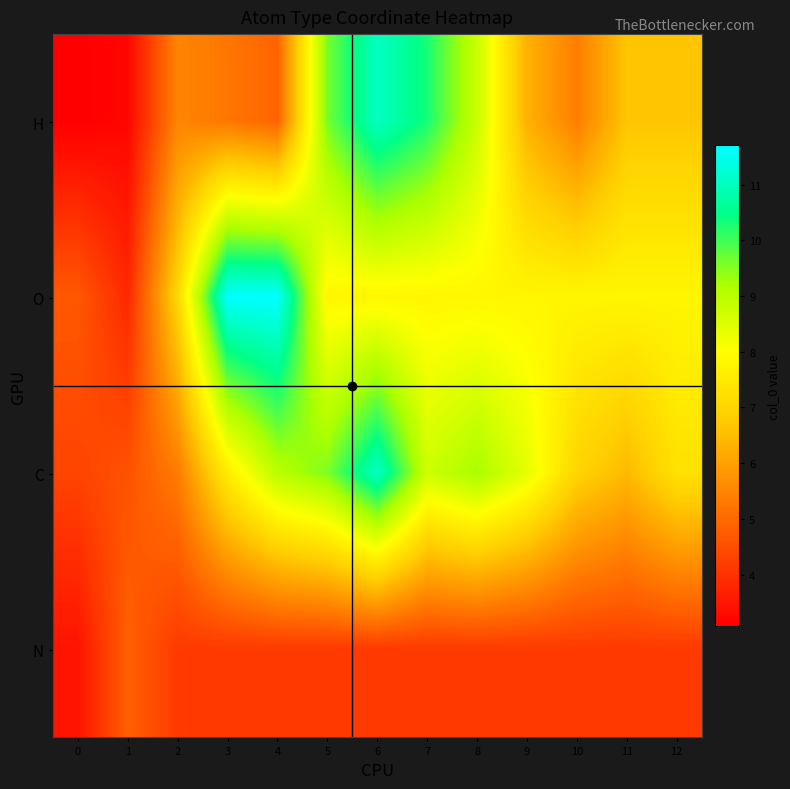

Reading right to left, list all the values displayed in this chart.

H: 12=6.7	11=6.7	10=5.4	9=6.3	8=8.8	7=10.3	6=11.1	5=9.6	4=4.9	3=5.2	2=5.5	1=3.2	0=3.1
O: 12=7.8	11=7.8	10=7.8	9=7.8	8=7.8	7=7.8	6=7.8	5=7.8	4=11.7	3=11.7	2=7.1	1=3.8	0=4.7
C: 12=7.3	11=6.4	10=7.0	9=8.4	8=9.2	7=8.7	6=11.1	5=9.6	4=9.0	3=7.6	2=5.3	1=4.6	0=4.3
N: 12=4.1	11=4.1	10=4.1	9=4.1	8=4.1	7=4.1	6=4.1	5=4.1	4=4.1	3=4.1	2=4.1	1=4.8	0=3.5